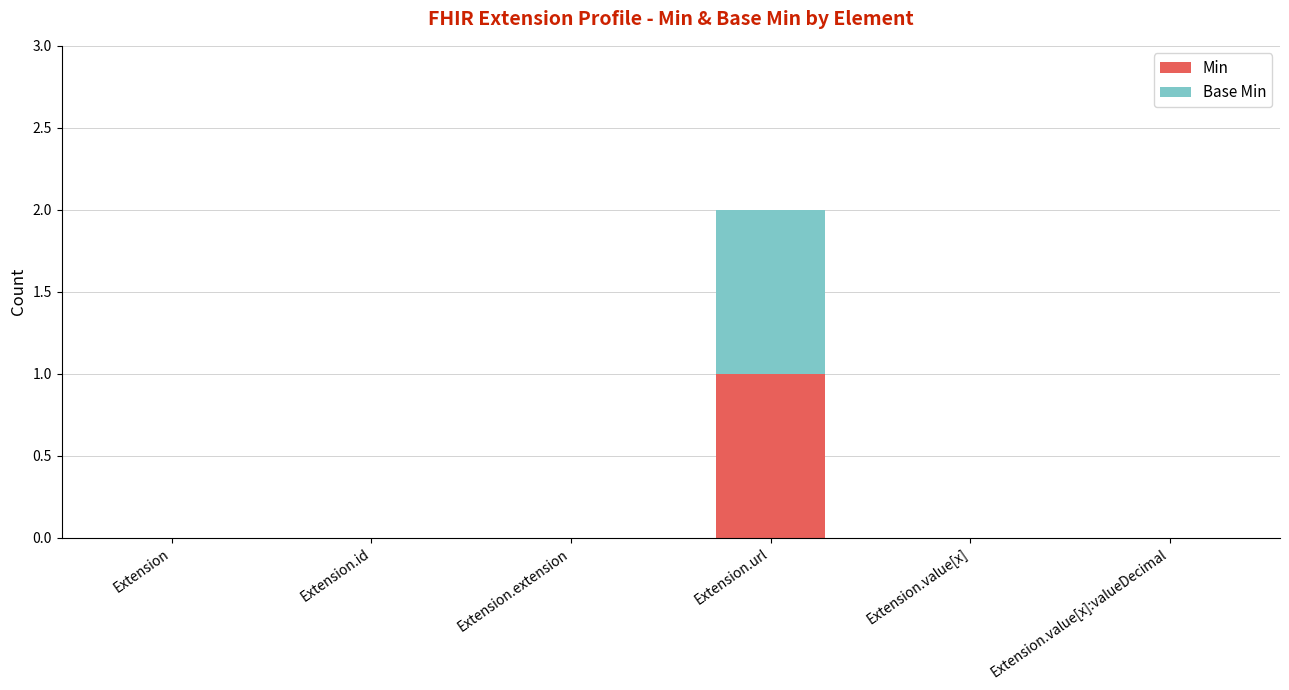

Which category has the highest value in the Min series?

Extension.url